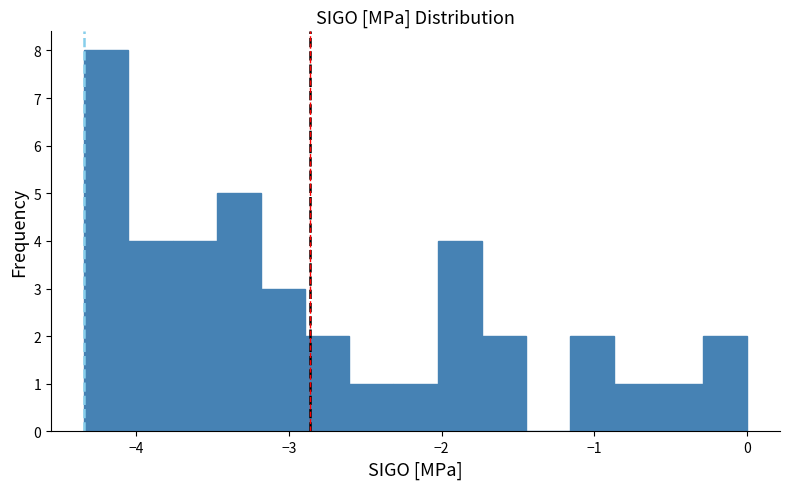

Read against the x-axis, roughly where is the centre of the tallest bar?

-4.2